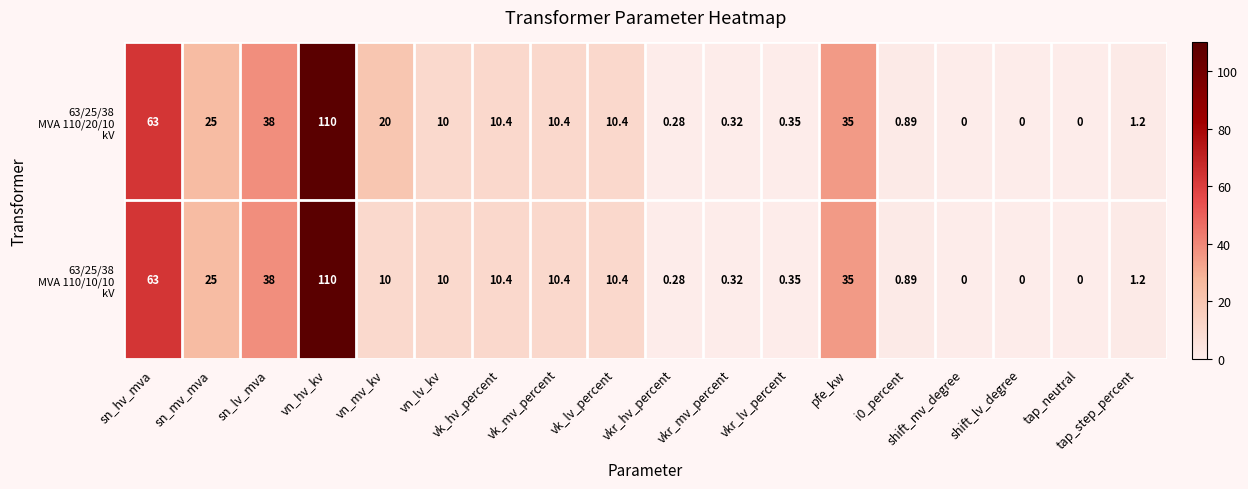

Which category has the highest value across all series?

vn_hv_kv